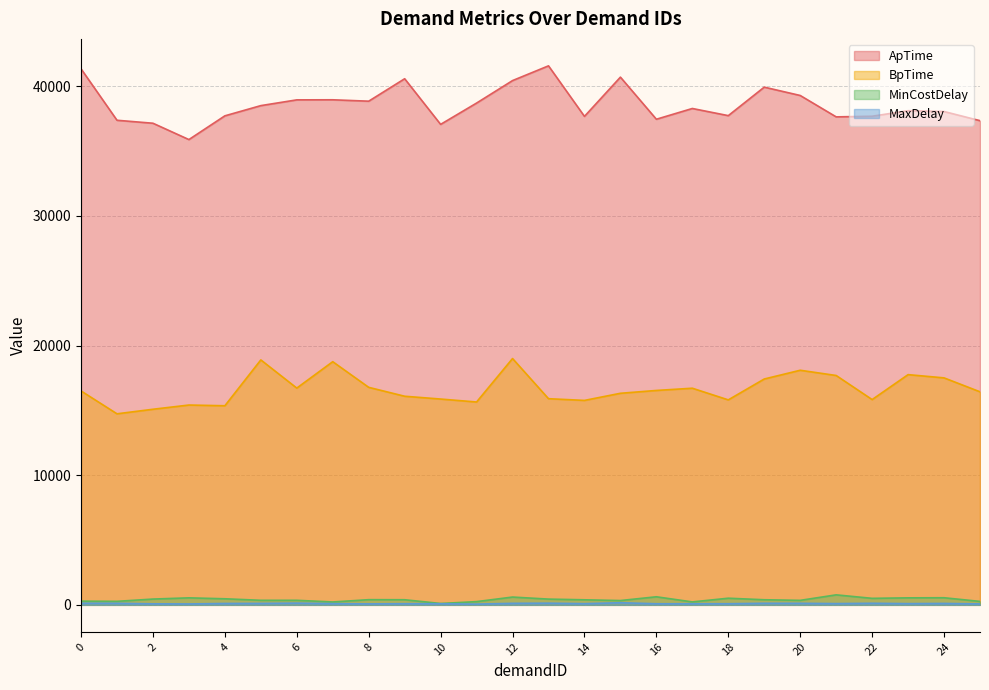

Read the BpTime value at 1.

14739.0